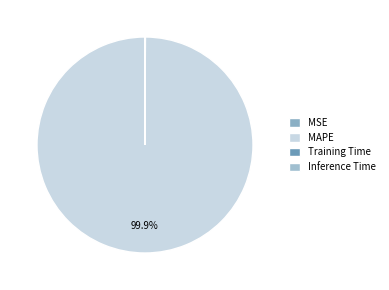

Which category has the biggest portion of the pie?

MAPE